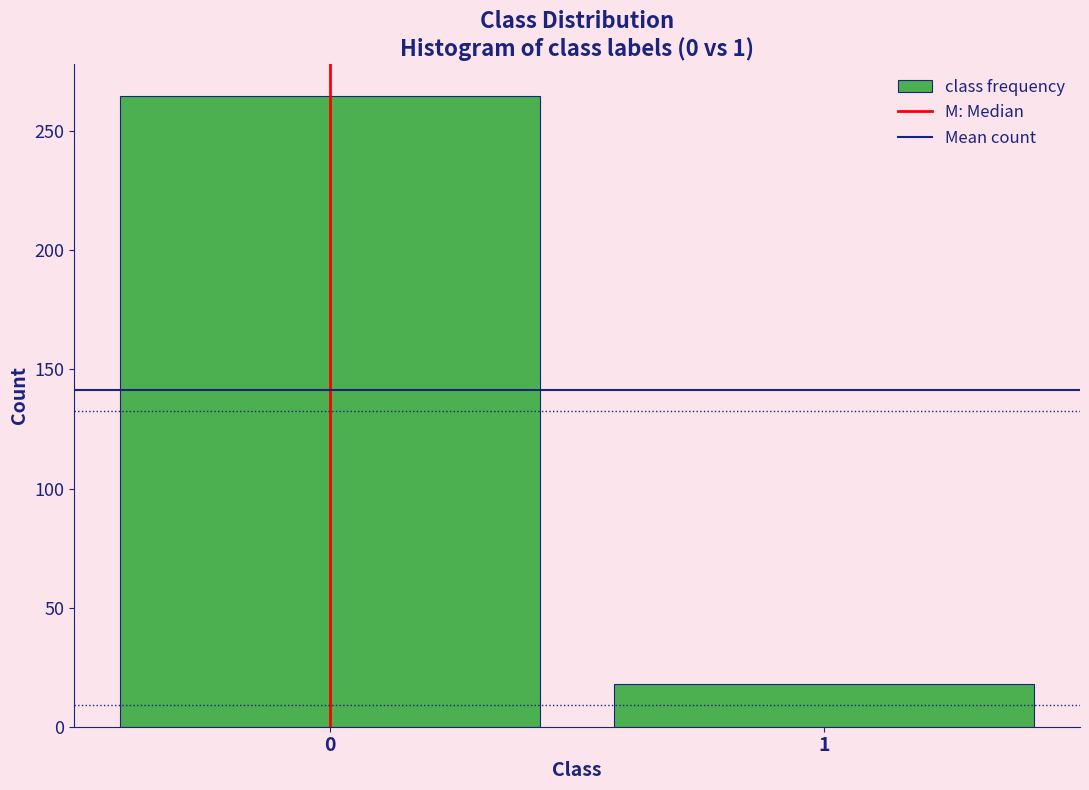

Reading left to right, extract all data points from this chart.

0=265	1=18